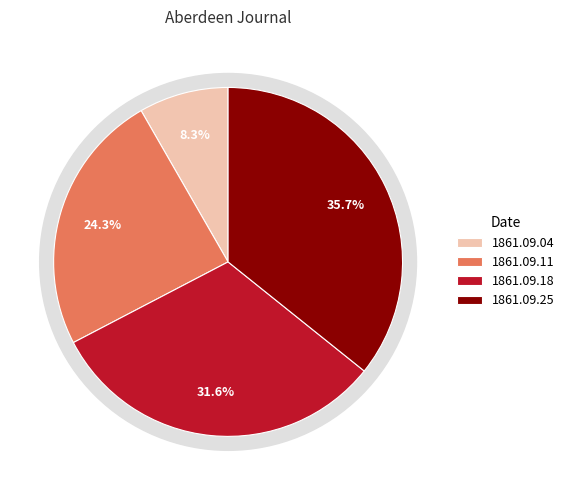

The 1861.09.11_AberdeenJournal slice represents 24% of the pie. True or false?

True